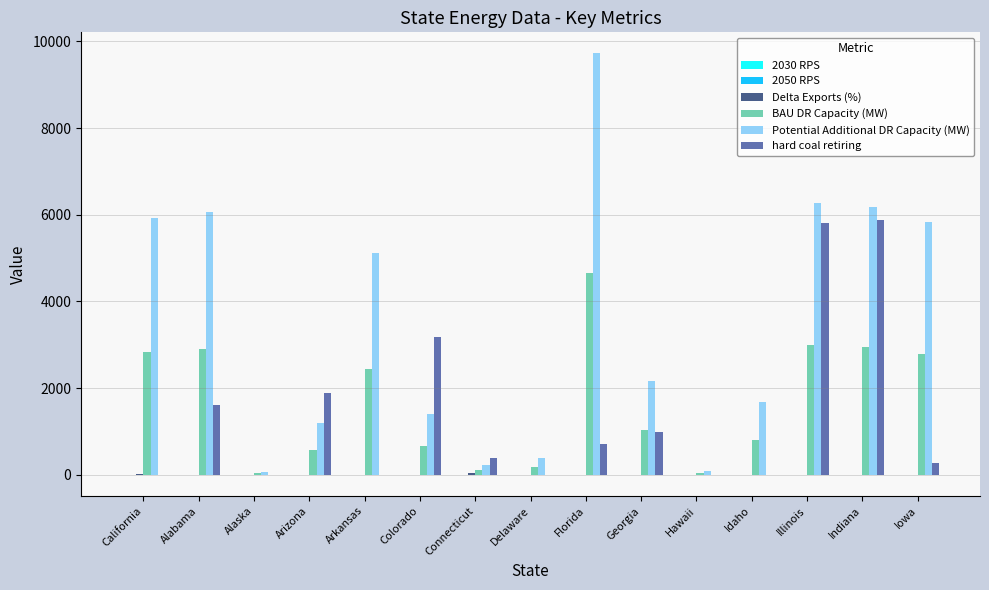

Where is Potential Additional DR Capacity (MW) nearest to the value 4899?

Arkansas